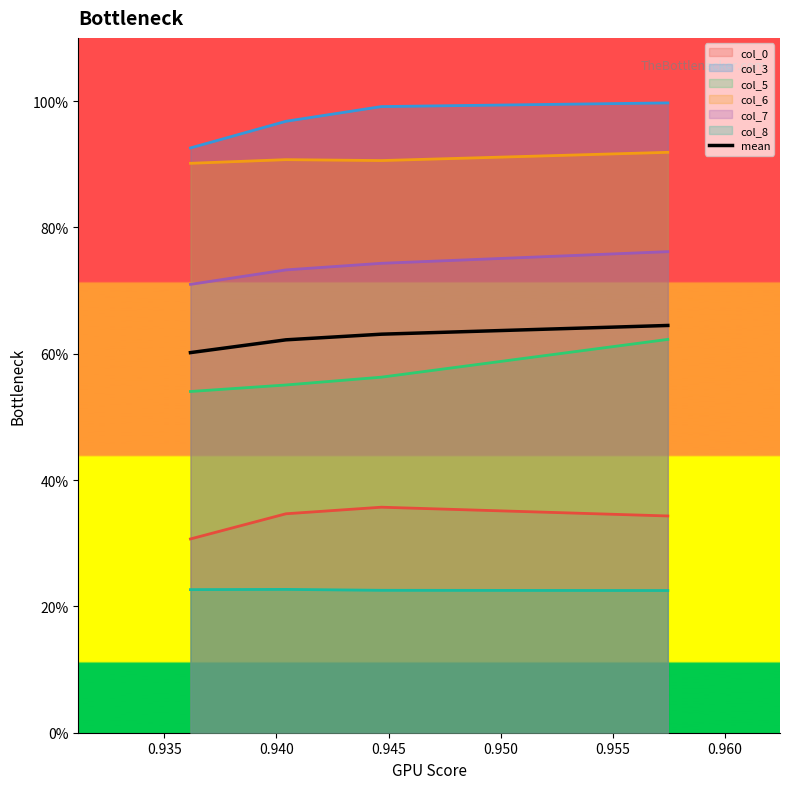

What are all the series names shown in the legend?

col_0, col_3, col_5, col_6, col_7, col_8, mean